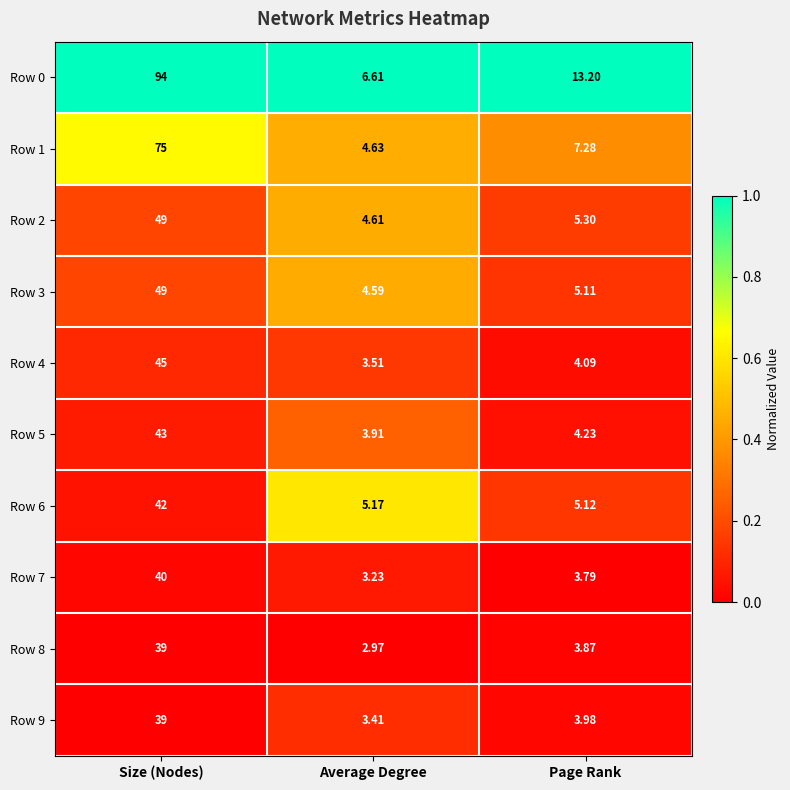

Which label corresponds to the largest value in the chart?

Size (Nodes)